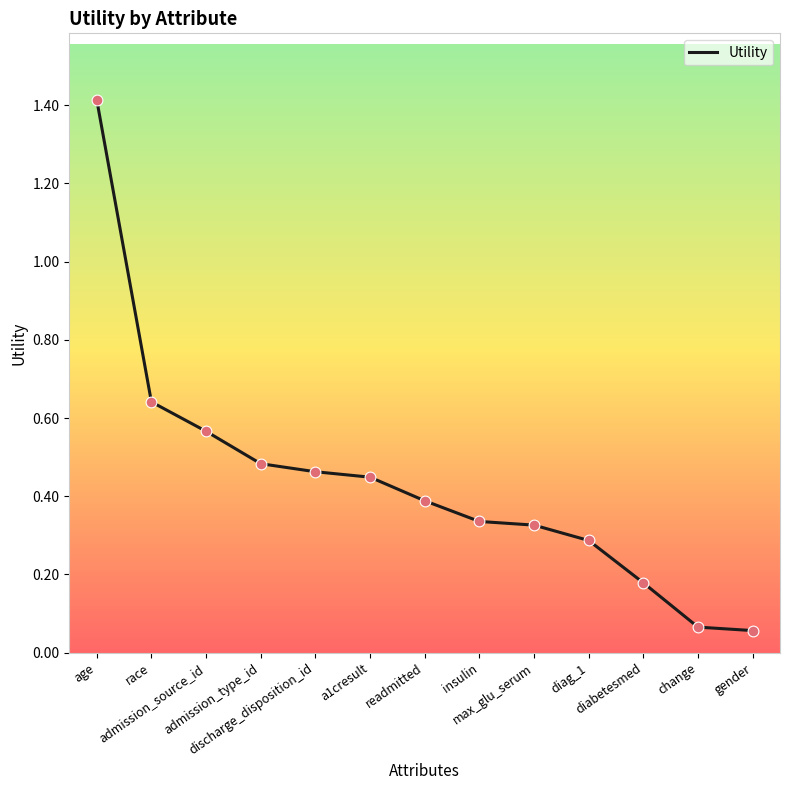

What is the change in value from race to admission_source_id?

-0.1